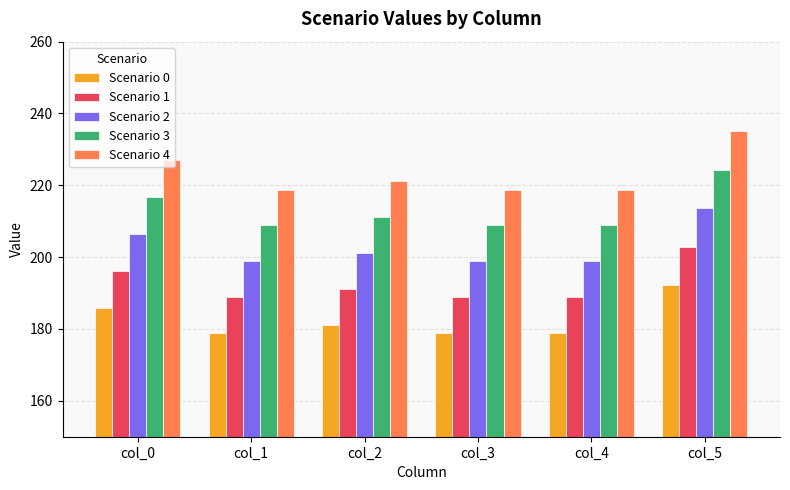

List the series in order of their peak value, highest first.

Scenario 4, Scenario 3, Scenario 2, Scenario 1, Scenario 0